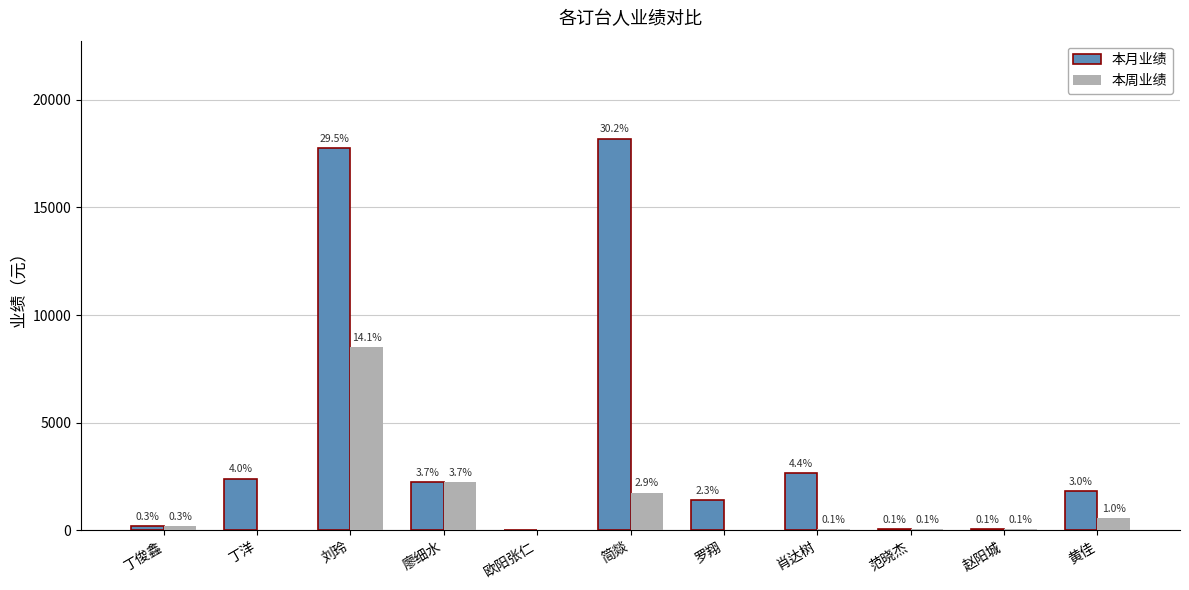

Are the bars grouped side by side (vs. stacked)?

Yes